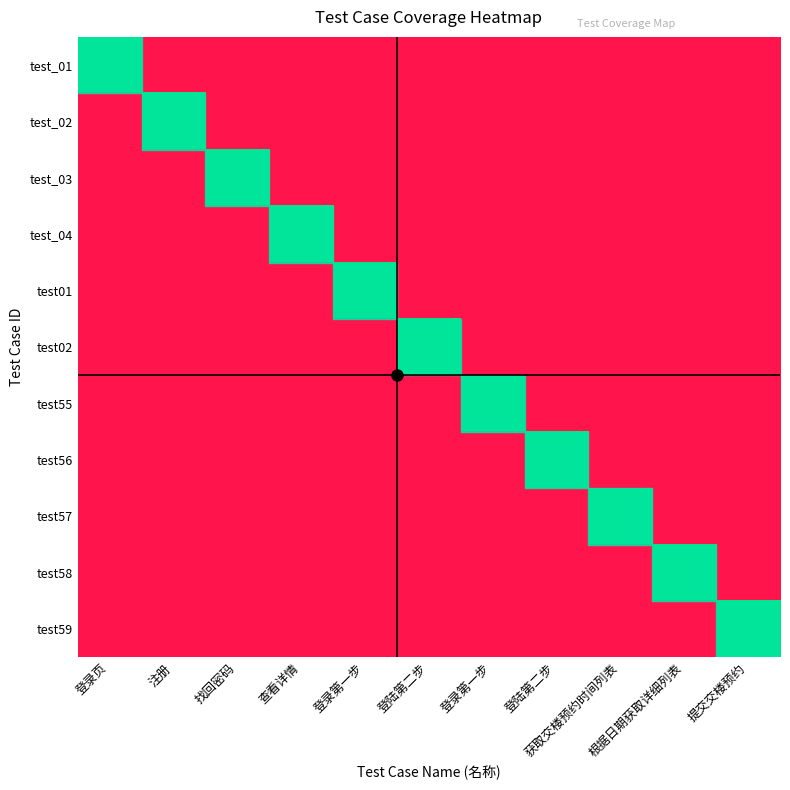

Reading left to right, list all the values displayed in this chart.

test_01: 登录页=1	注册=0	找回密码=0	查看详情=0	登录第一步=0	登陆第二步=0	登录第一步=0	登陆第二步=0	获取交楼预约时间列表=0	根据日期获取详细列表=0	提交交楼预约=0
test_02: 登录页=0	注册=1	找回密码=0	查看详情=0	登录第一步=0	登陆第二步=0	登录第一步=0	登陆第二步=0	获取交楼预约时间列表=0	根据日期获取详细列表=0	提交交楼预约=0
test_03: 登录页=0	注册=0	找回密码=1	查看详情=0	登录第一步=0	登陆第二步=0	登录第一步=0	登陆第二步=0	获取交楼预约时间列表=0	根据日期获取详细列表=0	提交交楼预约=0
test_04: 登录页=0	注册=0	找回密码=0	查看详情=1	登录第一步=0	登陆第二步=0	登录第一步=0	登陆第二步=0	获取交楼预约时间列表=0	根据日期获取详细列表=0	提交交楼预约=0
test01: 登录页=0	注册=0	找回密码=0	查看详情=0	登录第一步=1	登陆第二步=0	登录第一步=0	登陆第二步=0	获取交楼预约时间列表=0	根据日期获取详细列表=0	提交交楼预约=0
test02: 登录页=0	注册=0	找回密码=0	查看详情=0	登录第一步=0	登陆第二步=1	登录第一步=0	登陆第二步=0	获取交楼预约时间列表=0	根据日期获取详细列表=0	提交交楼预约=0
test55: 登录页=0	注册=0	找回密码=0	查看详情=0	登录第一步=0	登陆第二步=0	登录第一步=1	登陆第二步=0	获取交楼预约时间列表=0	根据日期获取详细列表=0	提交交楼预约=0
test56: 登录页=0	注册=0	找回密码=0	查看详情=0	登录第一步=0	登陆第二步=0	登录第一步=0	登陆第二步=1	获取交楼预约时间列表=0	根据日期获取详细列表=0	提交交楼预约=0
test57: 登录页=0	注册=0	找回密码=0	查看详情=0	登录第一步=0	登陆第二步=0	登录第一步=0	登陆第二步=0	获取交楼预约时间列表=1	根据日期获取详细列表=0	提交交楼预约=0
test58: 登录页=0	注册=0	找回密码=0	查看详情=0	登录第一步=0	登陆第二步=0	登录第一步=0	登陆第二步=0	获取交楼预约时间列表=0	根据日期获取详细列表=1	提交交楼预约=0
test59: 登录页=0	注册=0	找回密码=0	查看详情=0	登录第一步=0	登陆第二步=0	登录第一步=0	登陆第二步=0	获取交楼预约时间列表=0	根据日期获取详细列表=0	提交交楼预约=1